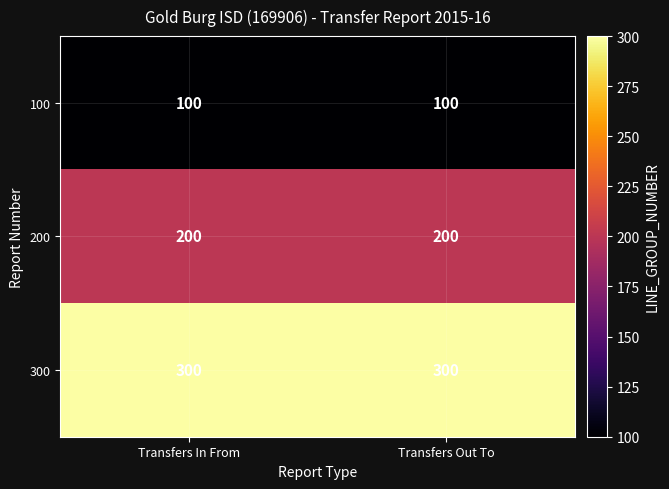

What is the difference between the highest and lowest values at Transfers Out To?

200